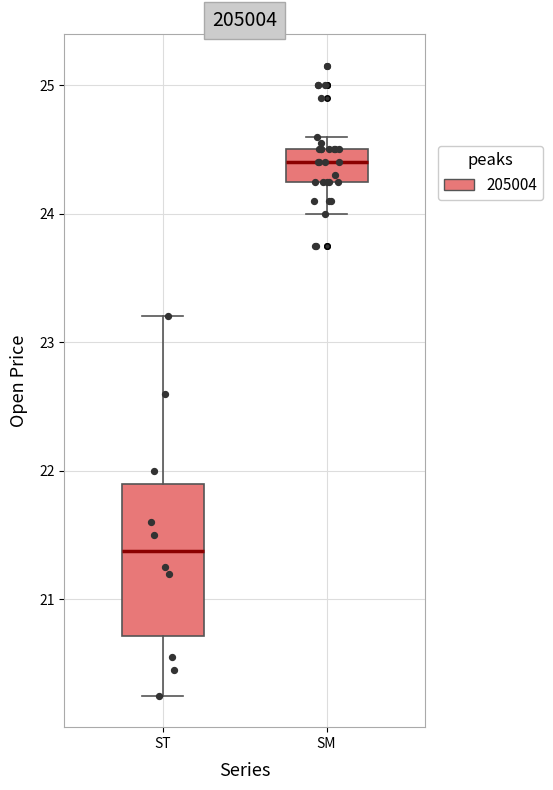

Which box is the tallest, from its lower edge to its upper edge?

ST